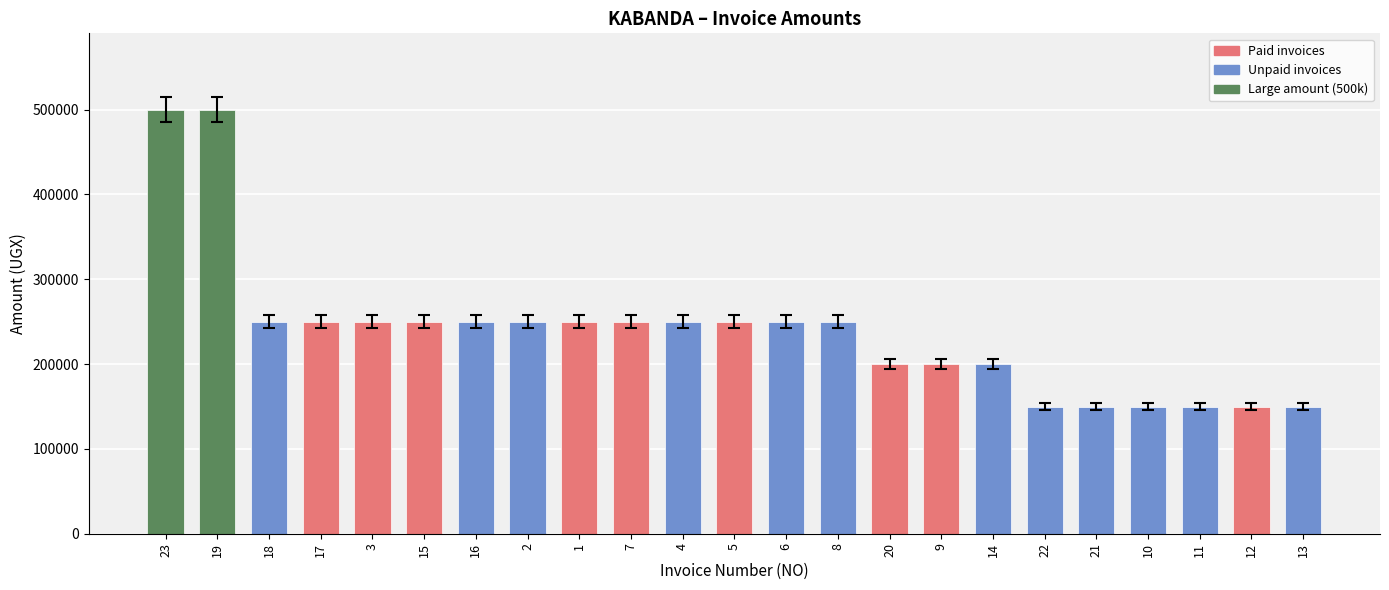

What is the approximate value at 23, to the nearest 50?

500000